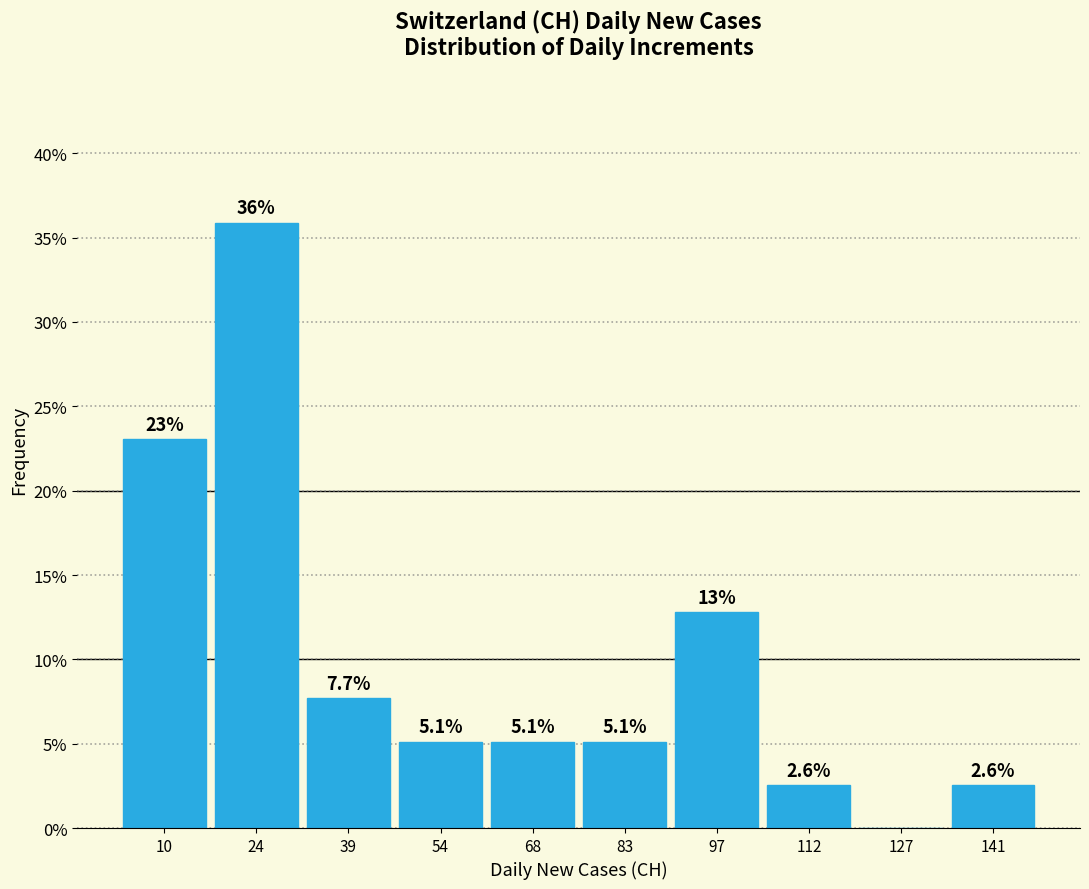

Over which range of the x-axis is the bar tallest?

17.6 to 32.2